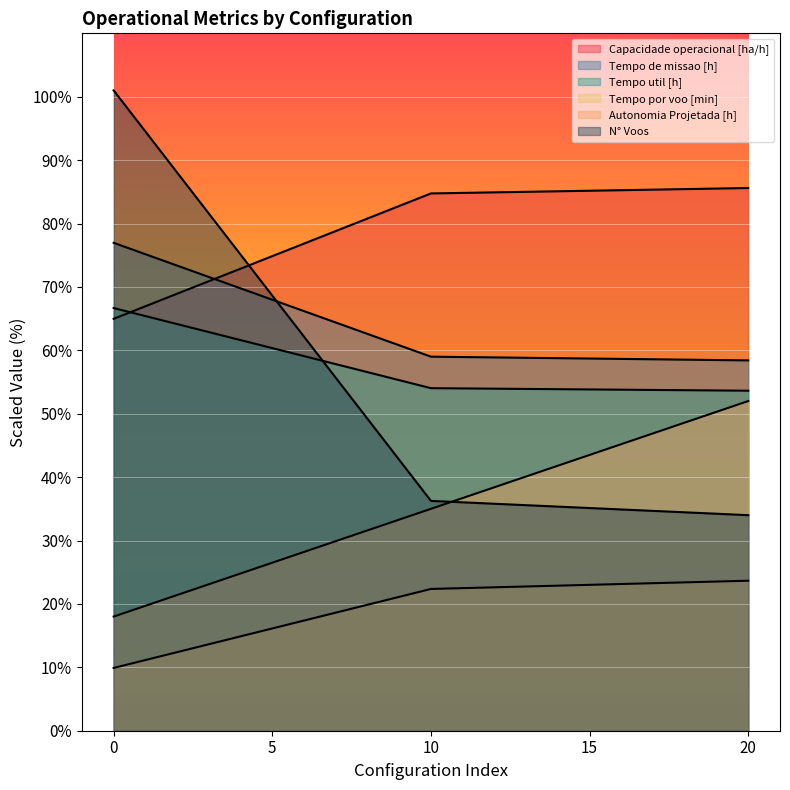

Does the chart display data point markers on the line(s)?

No